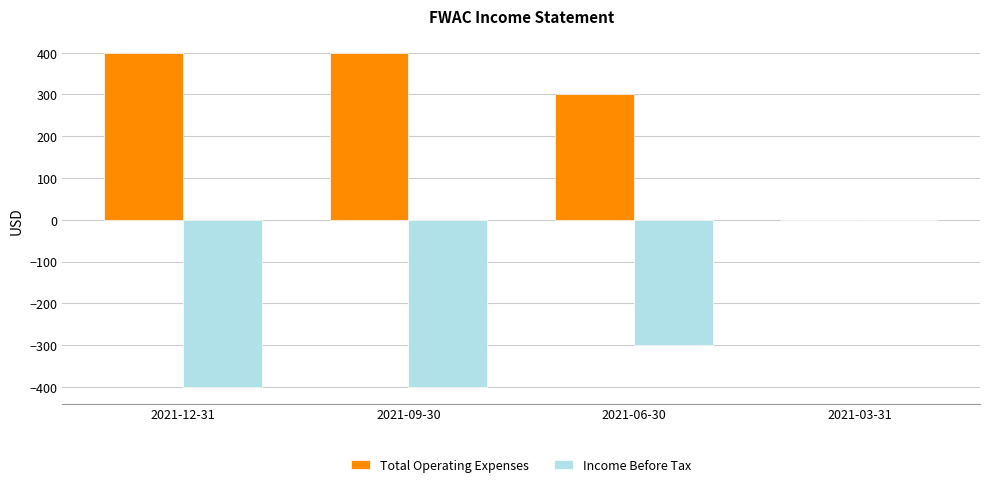

What is the sum of all Income Before Tax values?

-1100